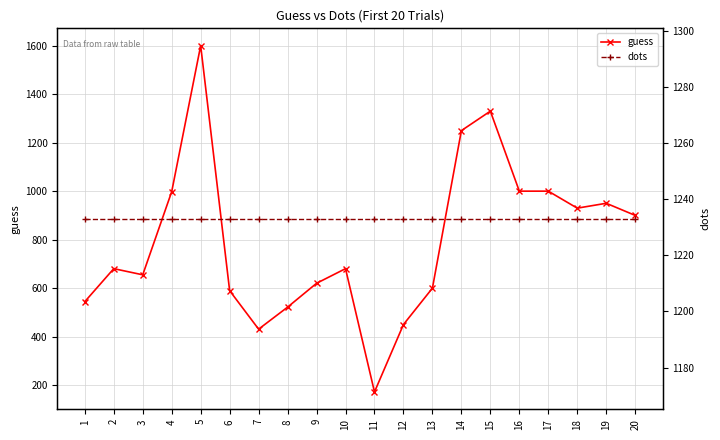

Which label corresponds to the largest value in the chart?

5